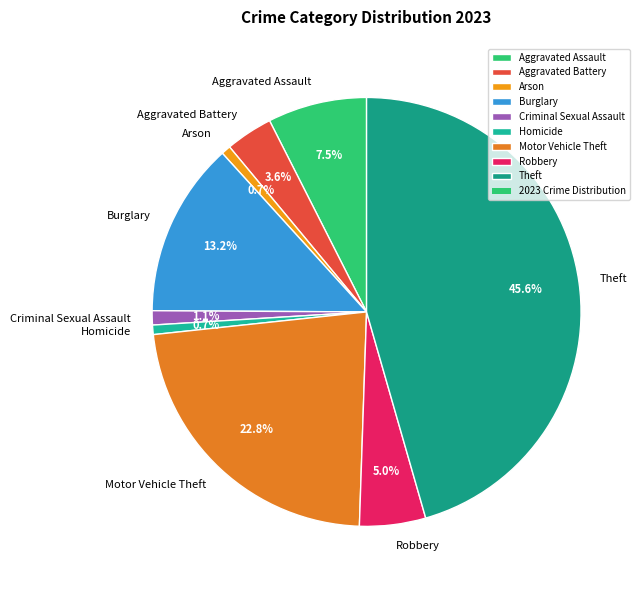

Which has a higher value, Theft or Burglary?

Theft